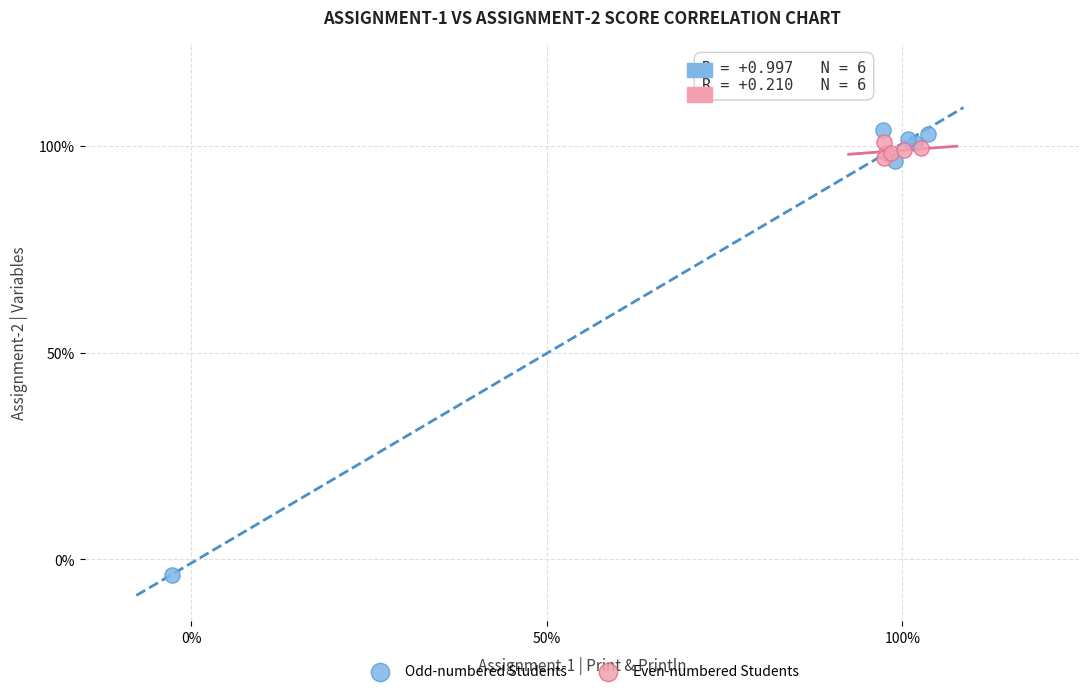

What are all the series names shown in the legend?

Odd-numbered Students, Even-numbered Students